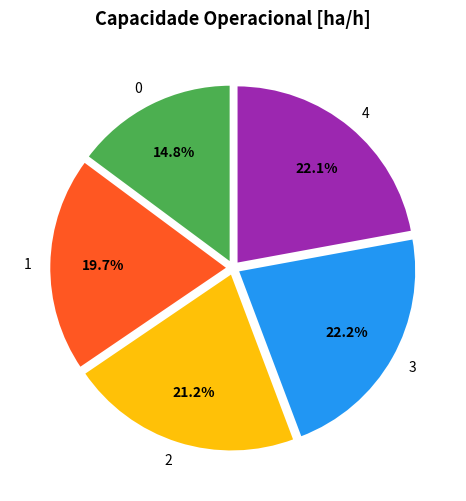

Does 2 represent more than half of the total?

No